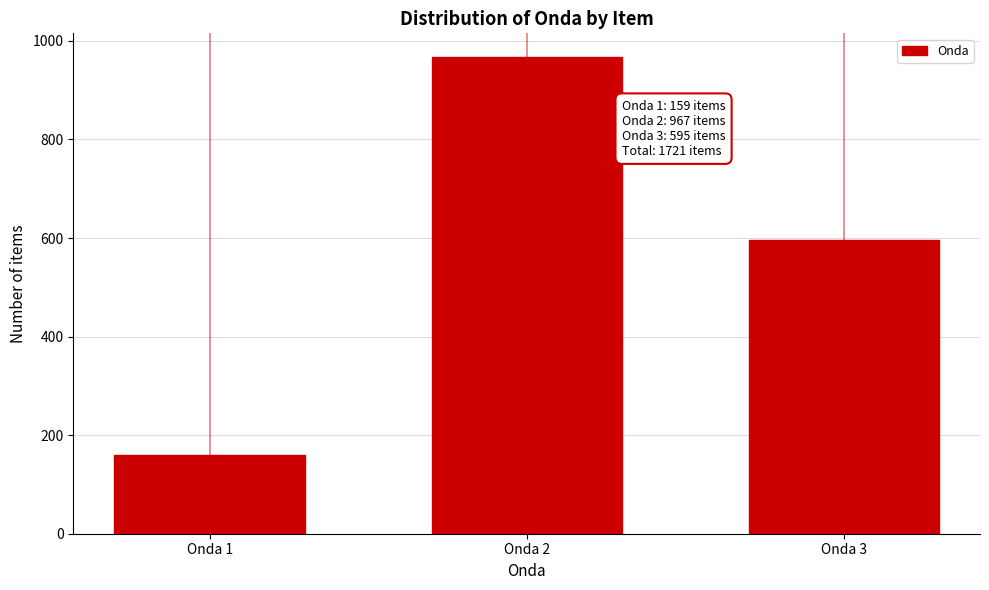

Reading right to left, extract all data points from this chart.

Onda 3=595	Onda 2=967	Onda 1=159